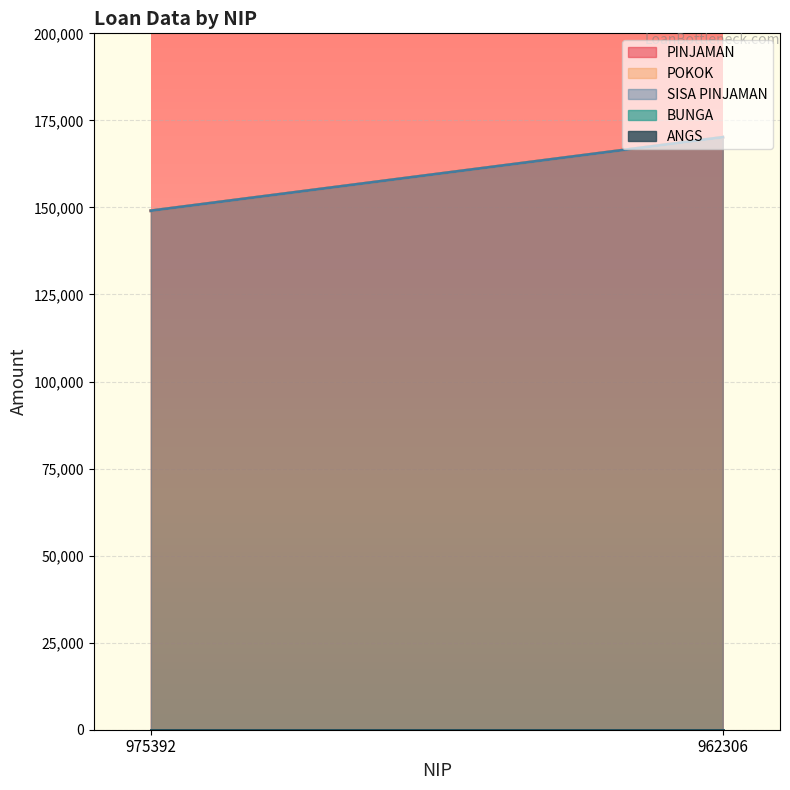

What is the difference between the maximum and minimum values in the POKOK series?

21114